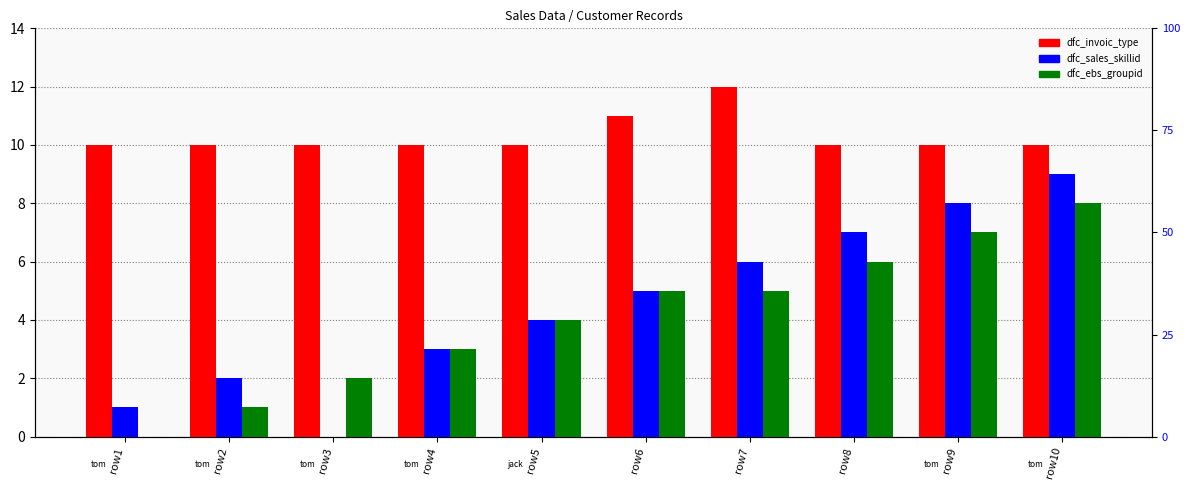

Which series has the widest spread of values?

dfc_sales_skillid